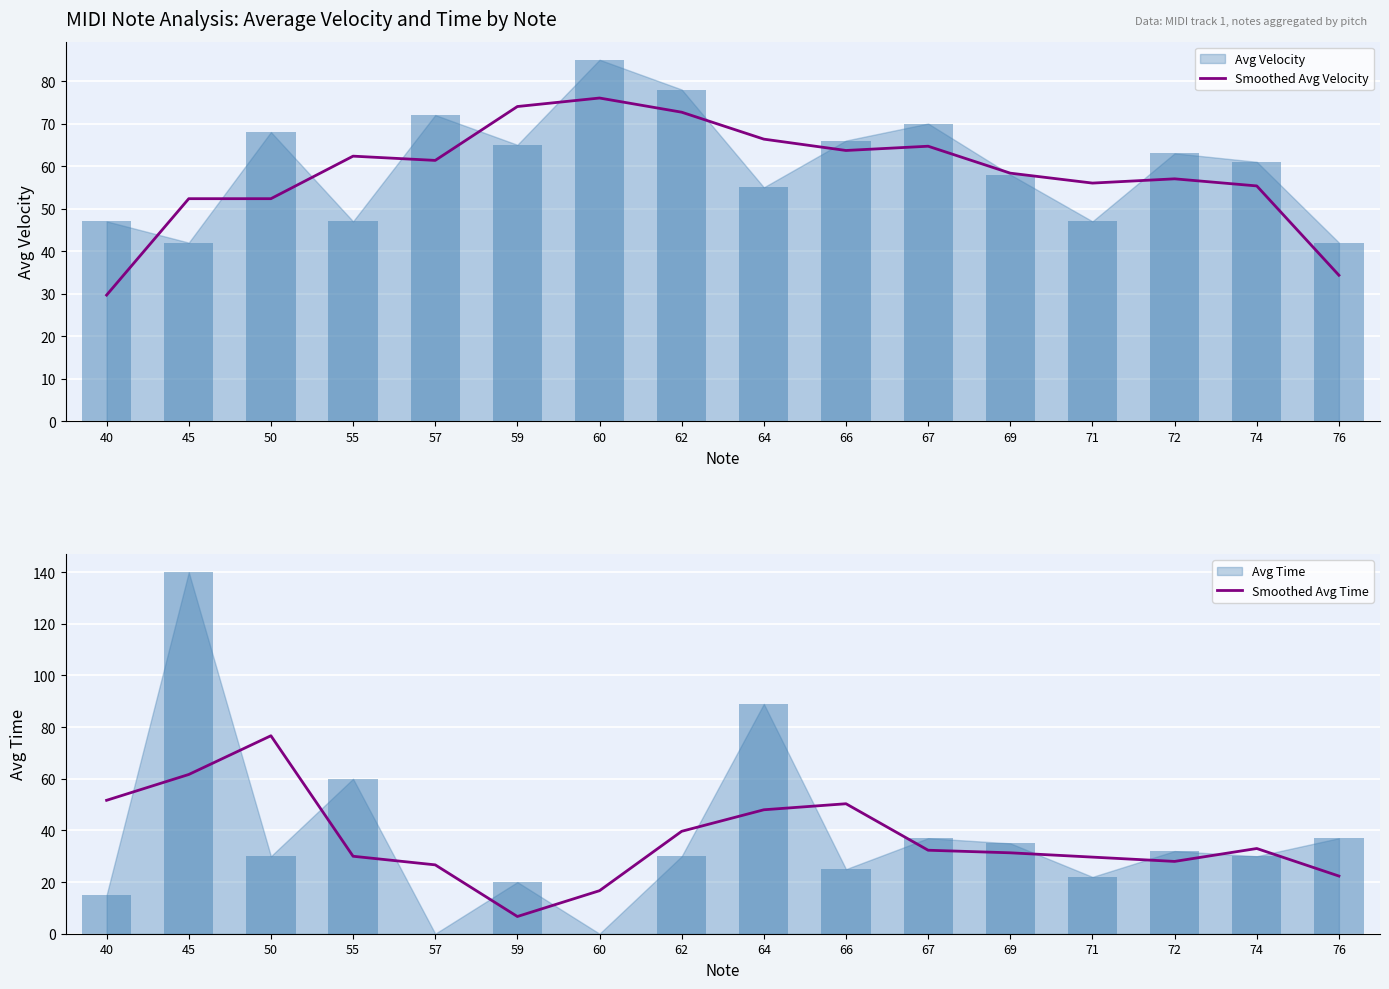

What is the value of the Smoothed Avg Velocity bar at the 6th from the left?

74.0